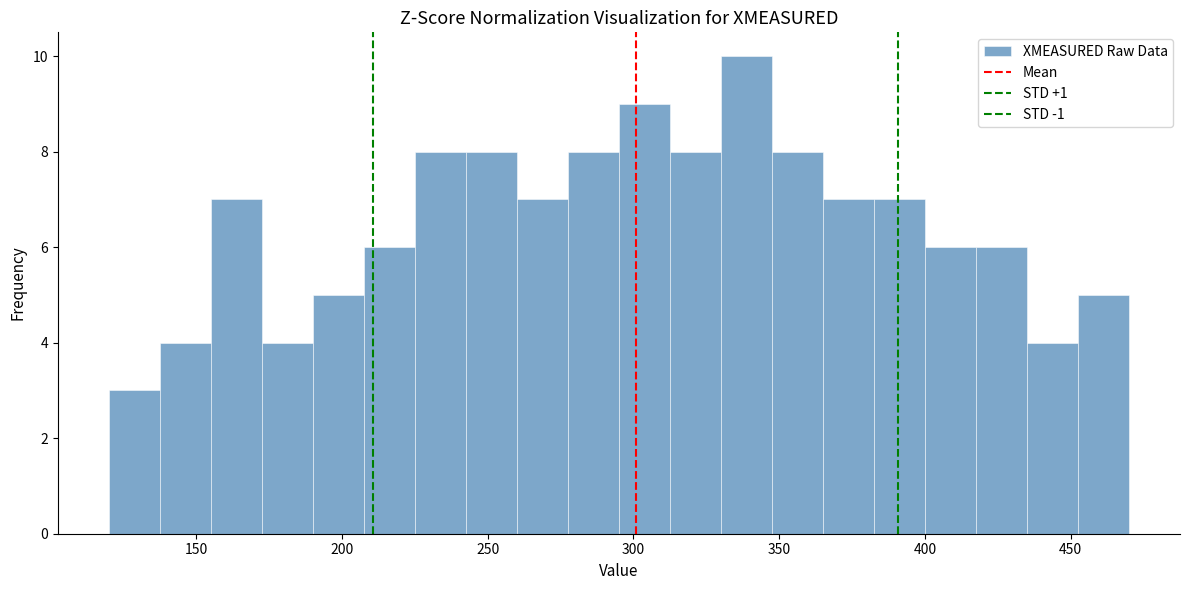

Around what value on the x-axis is the tallest bar? Give the approximate position of its centre, as read against the axis.

340